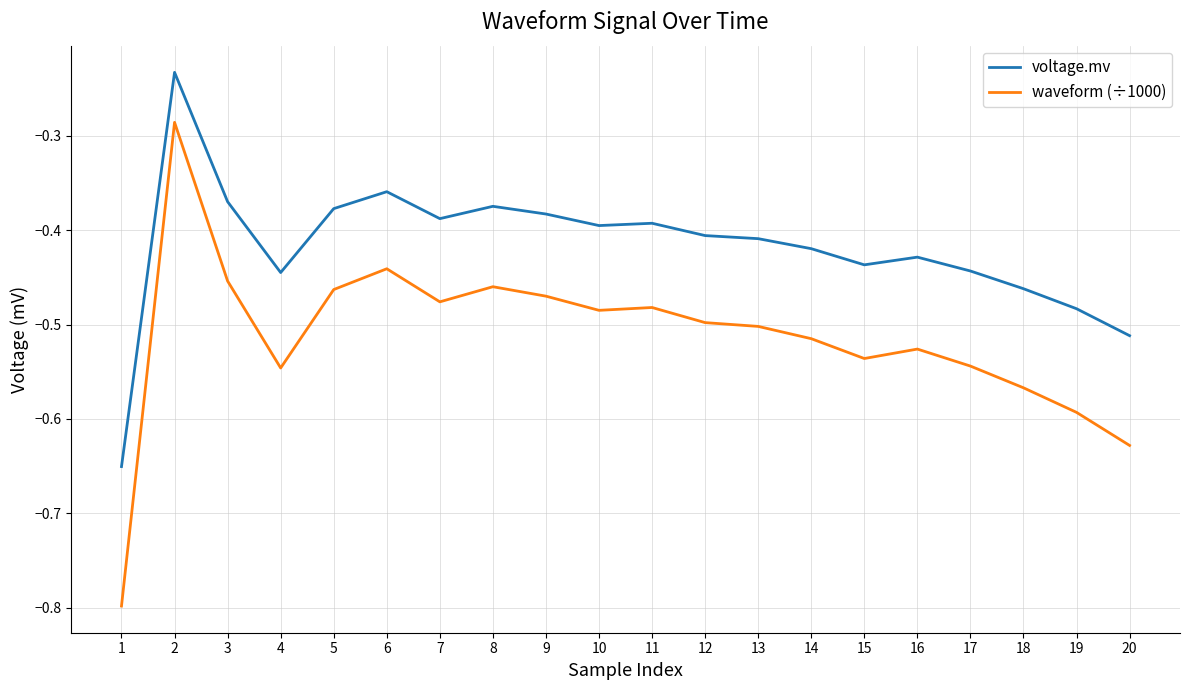

True or false: waveform (÷1000) has a value of -0.5 at 17.

True